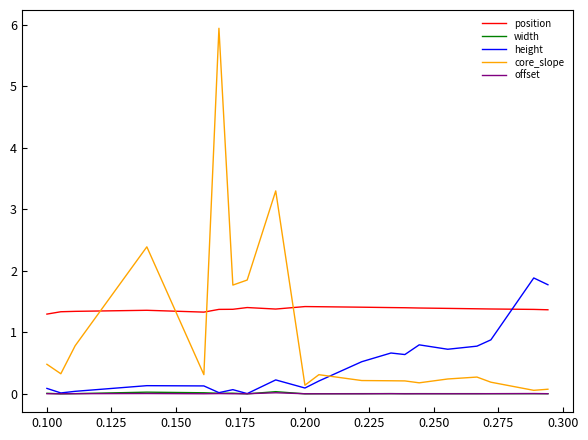

Which series has the largest total across all categories?

position